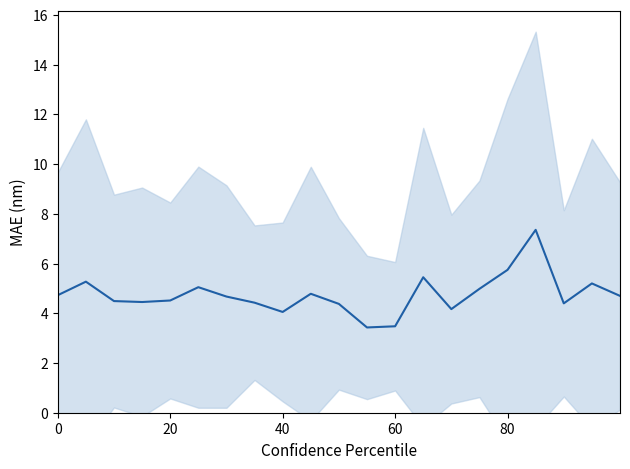

What is the value of the 5th point from the left?

4.5